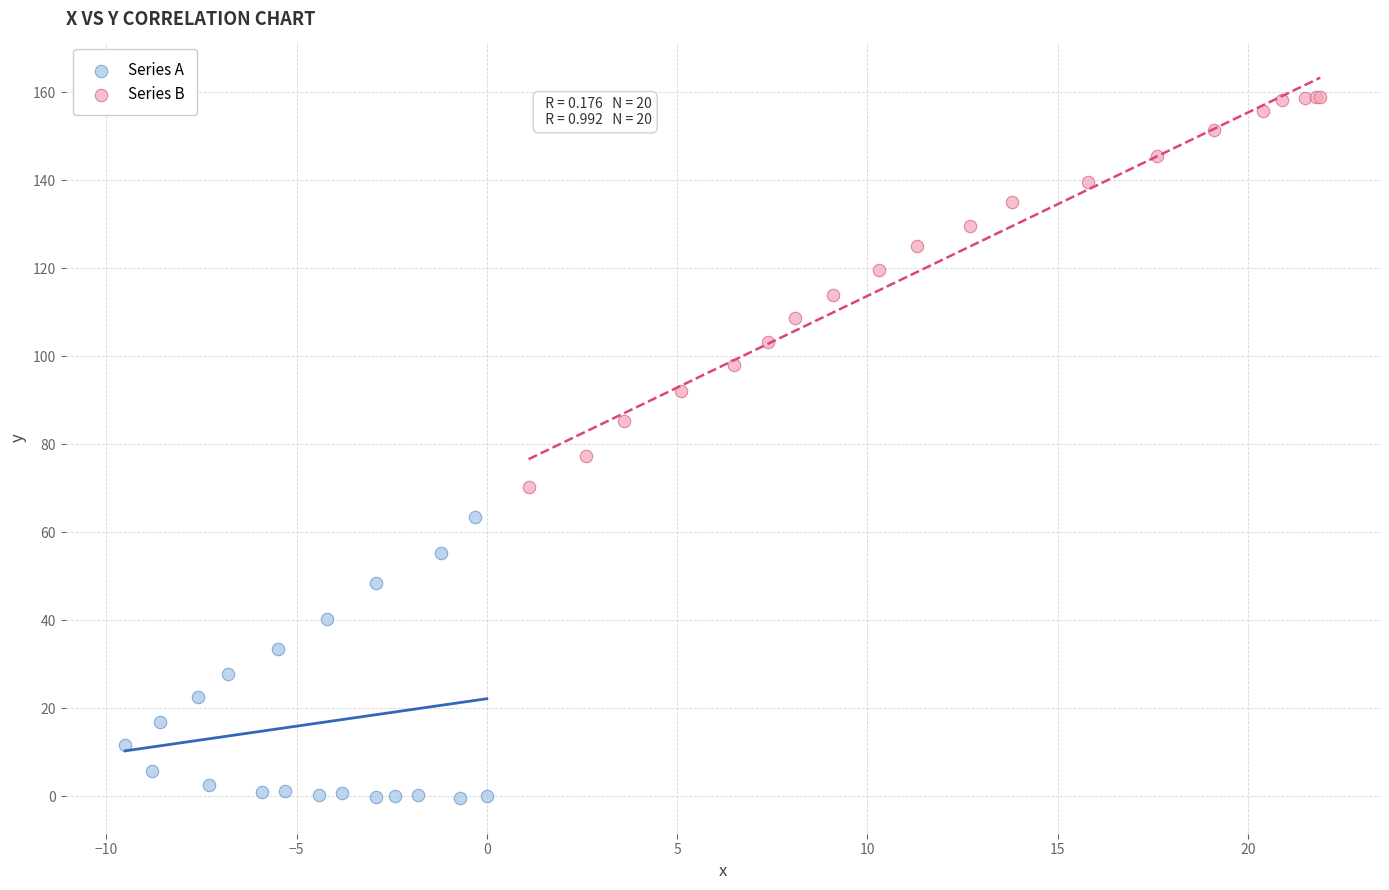

Which series contains the highest Y value?

Series B